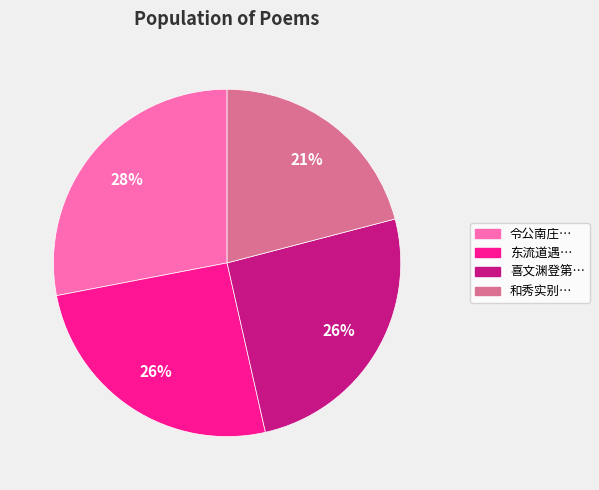

Is there any slice that represents more than half of the pie?

No